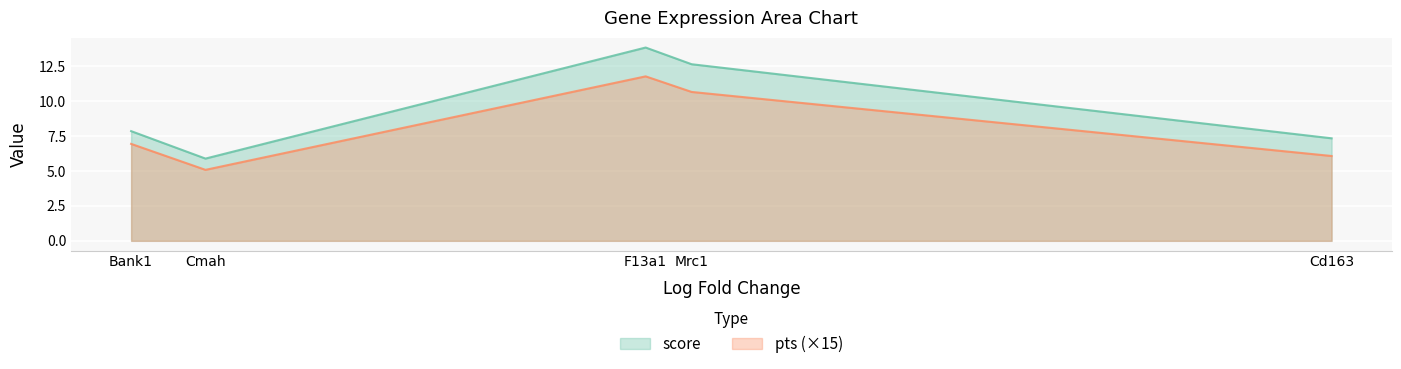

Where does the score series first go above 7?

Bank1